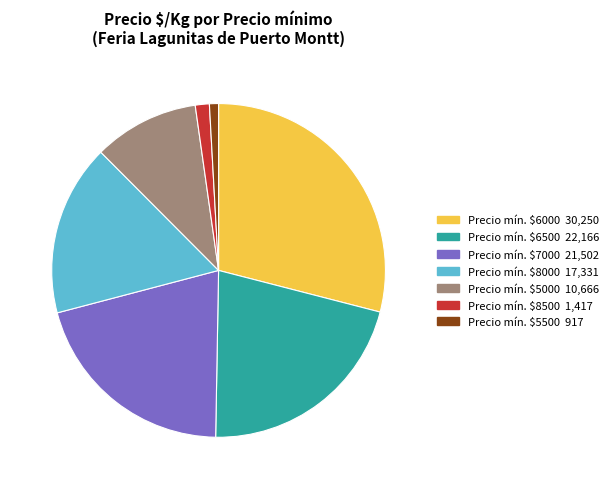

Does any single category account for the majority?

No